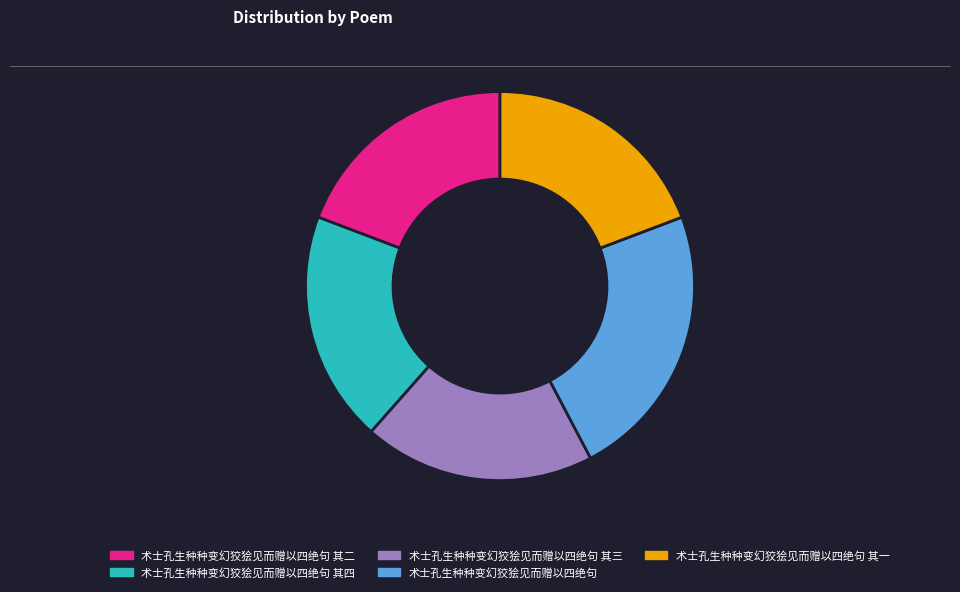

Which category has the biggest portion of the pie?

术士孔生种种变幻狡狯见而赠以四绝句